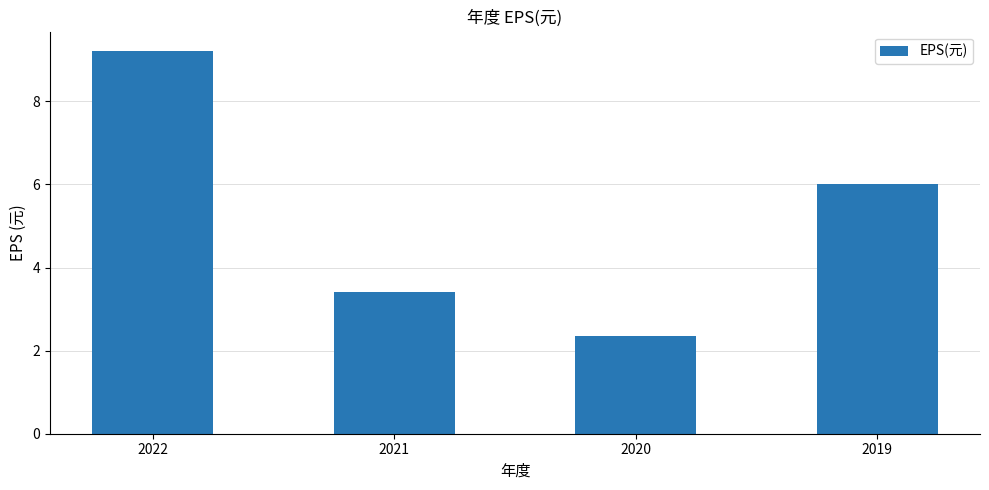

Reading left to right, transcribe all the data shown in this chart.

9.2	3.4	2.4	6.0